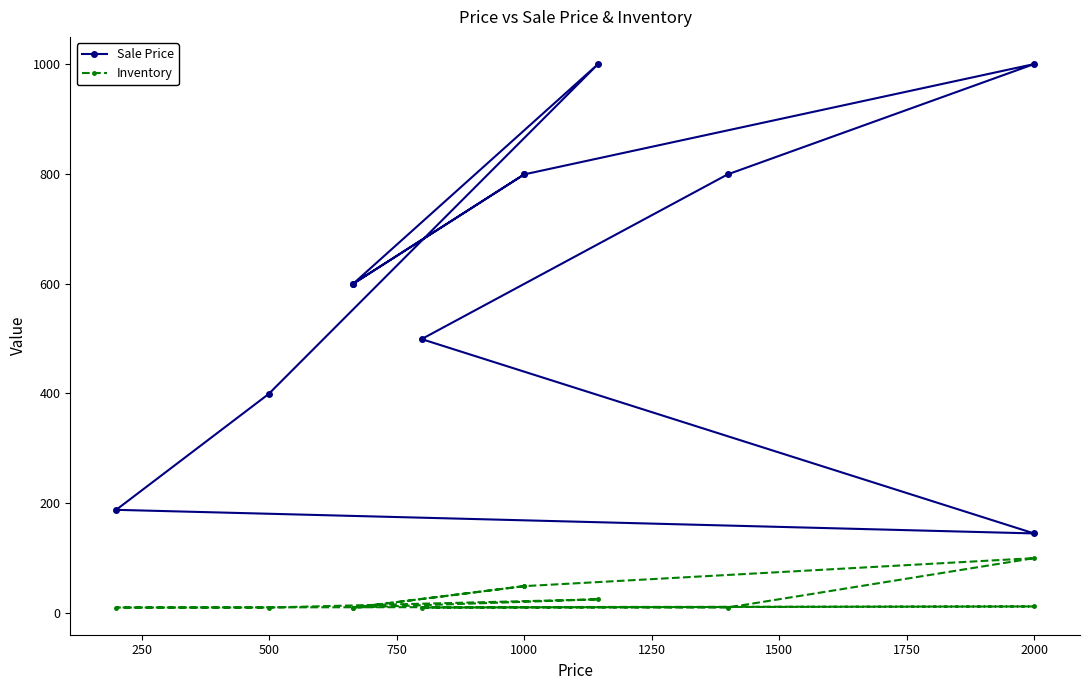

Is the value of Sale Price at 500 greater than the value of Inventory at 2250?

Yes